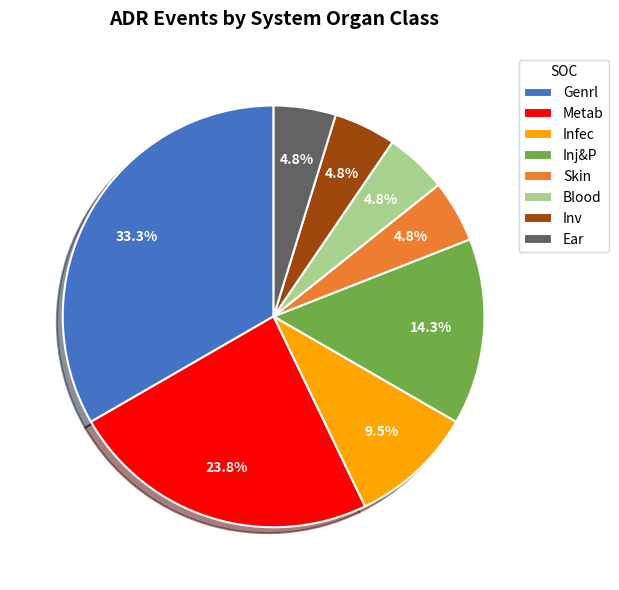

To the nearest percent, what percentage of the pie is Genrl?

33%